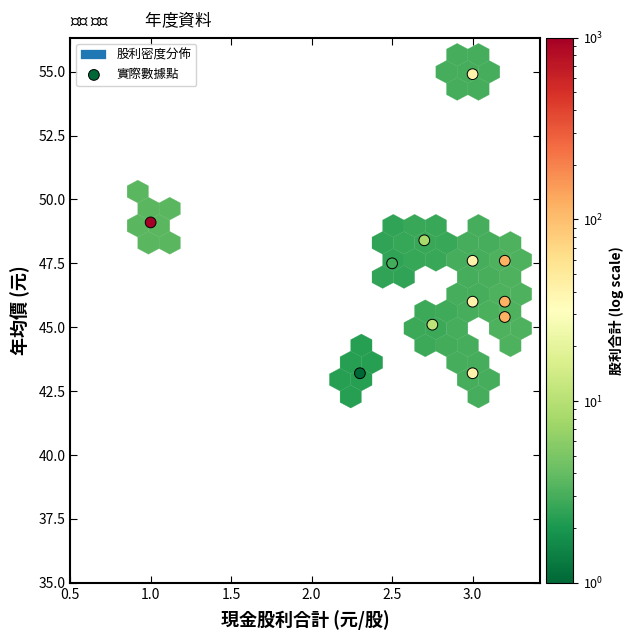

What is the range of Y values (max minus min)?

11.7